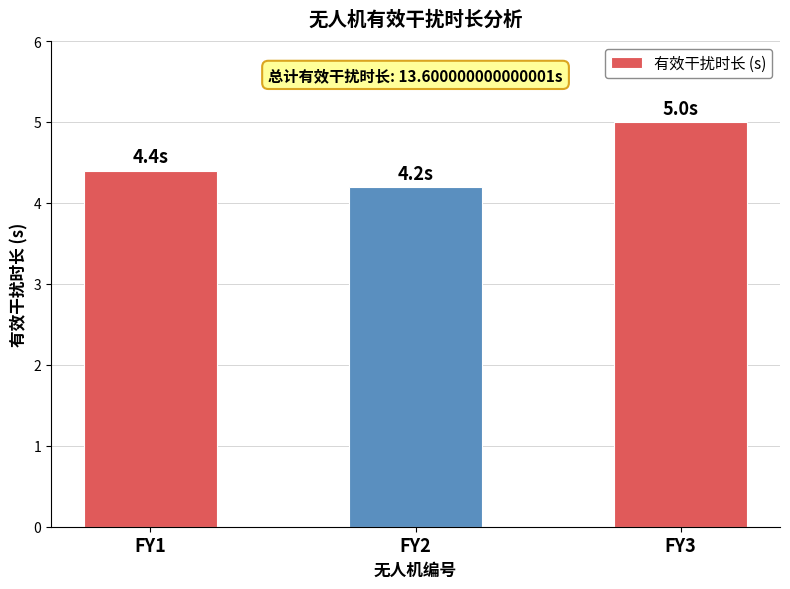

Rank the categories by value from lowest to highest.

FY2, FY1, FY3